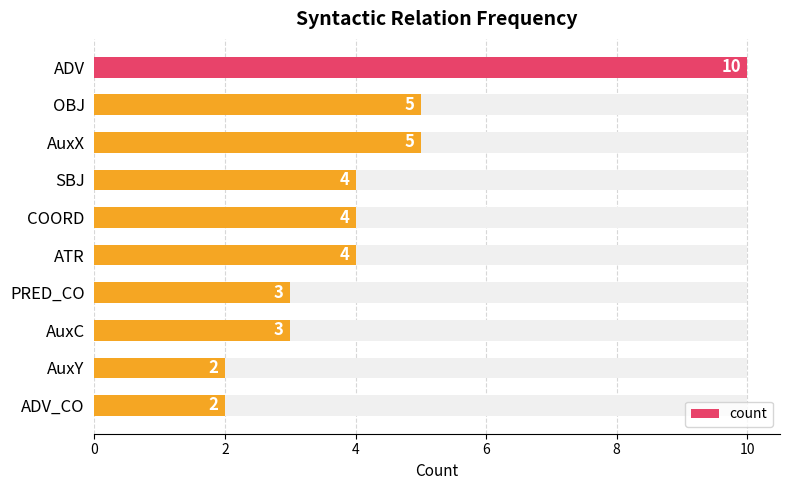

What is the difference between the second highest and second lowest values?

3